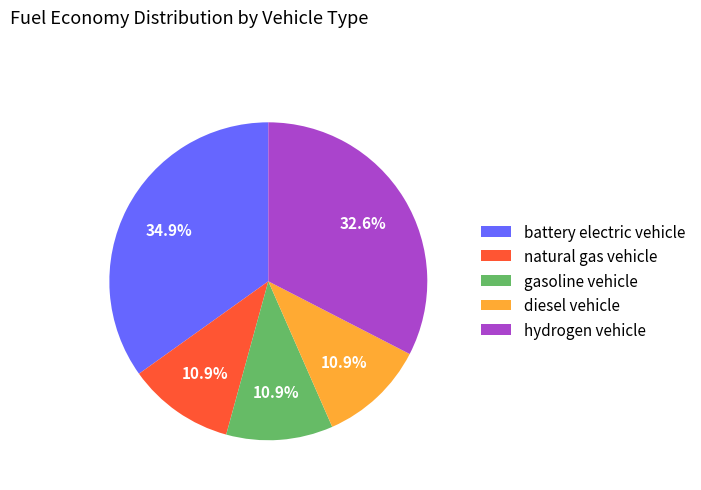

How many slices are in this pie chart?

5